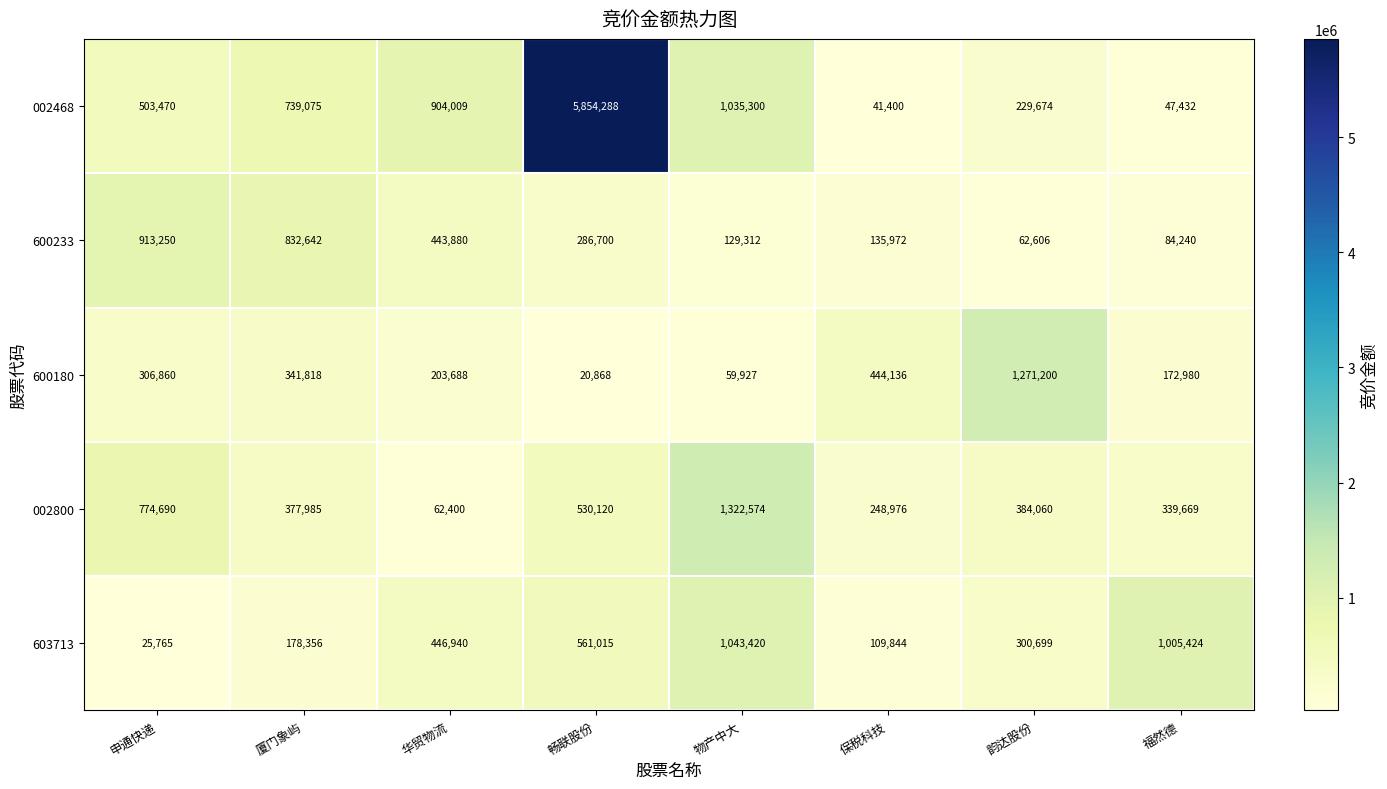

At which category is the sum across all series the highest?

畅联股份